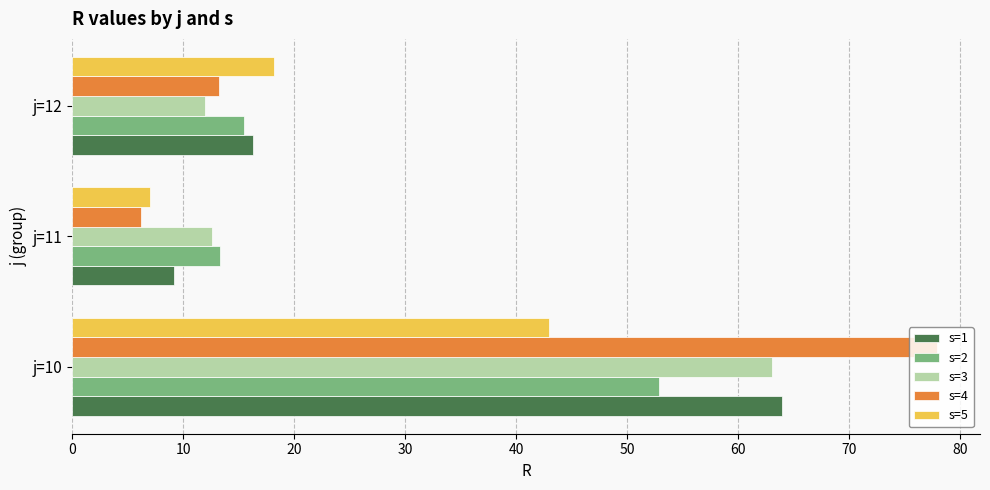

Which series has the largest range (max minus min)?

s=4